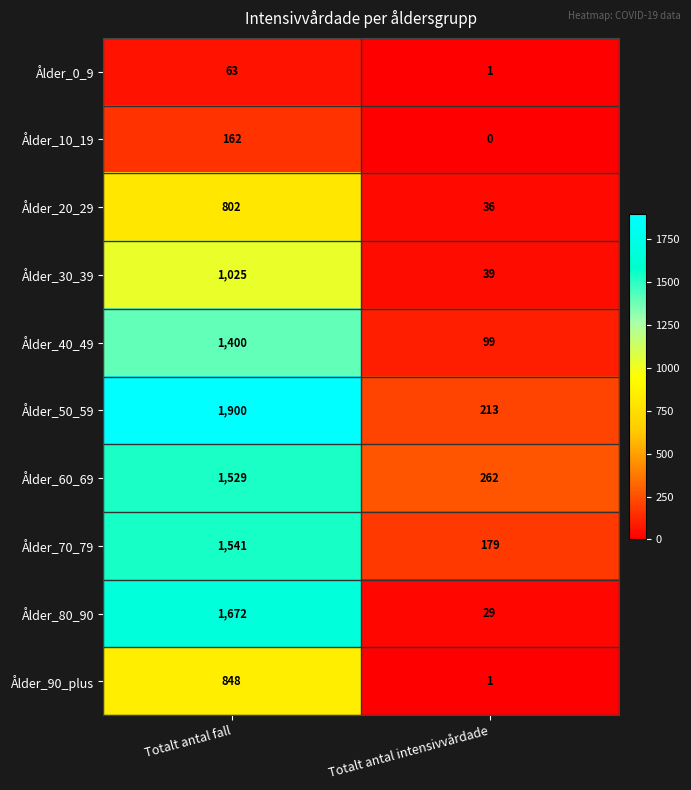

How many data points in Ålder_40_49 are less than 1400?

1